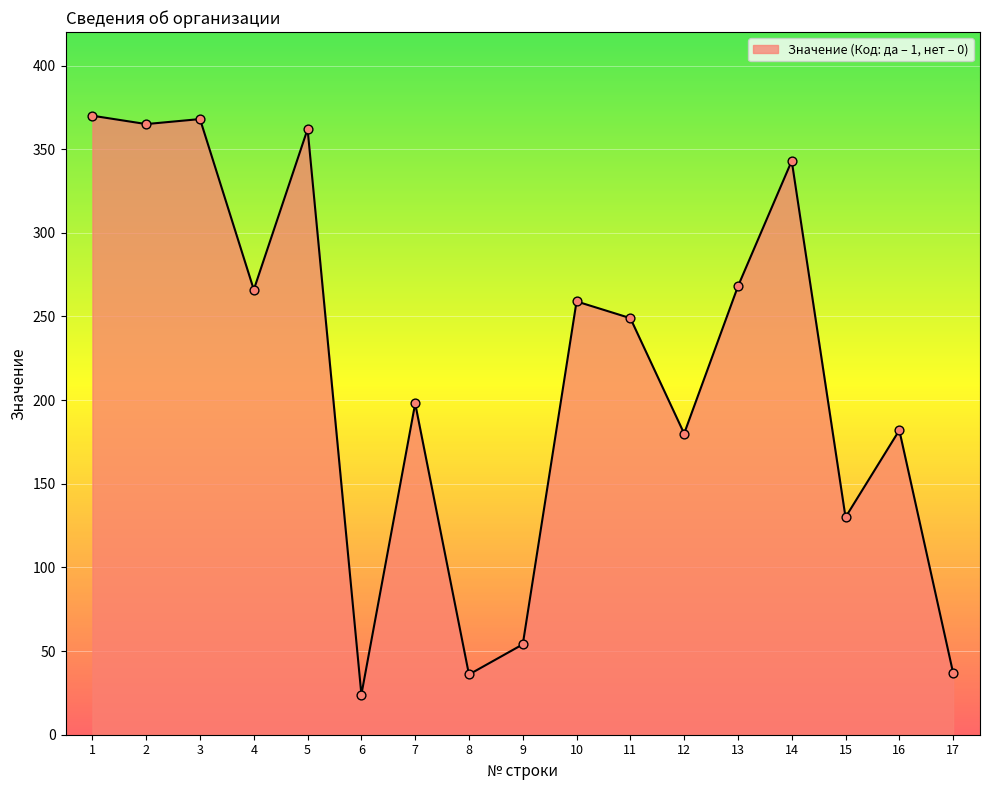

What is the change in value from 7 to 8?

-162